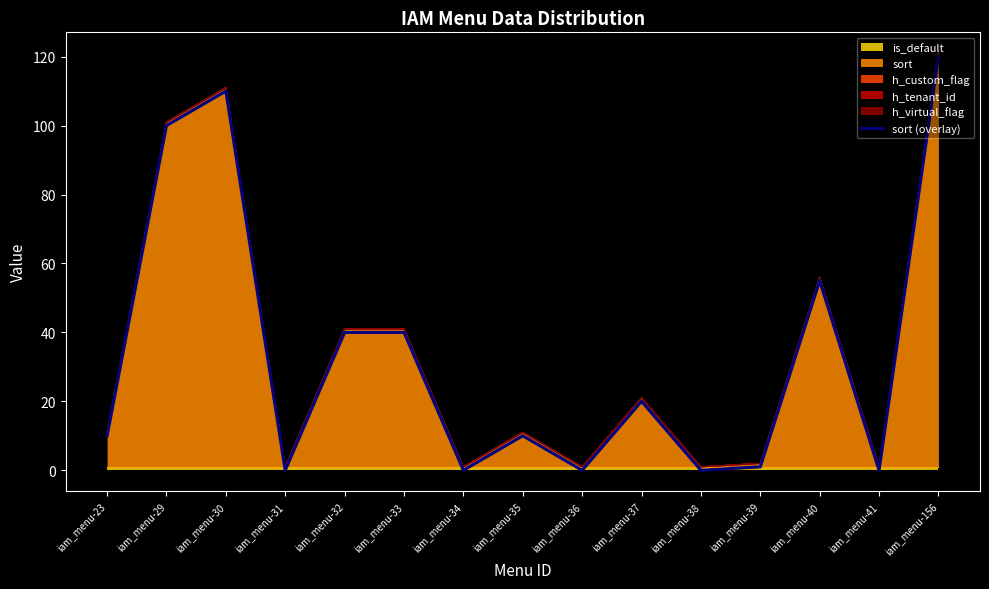

Where is the first local maximum?

iam_menu-30